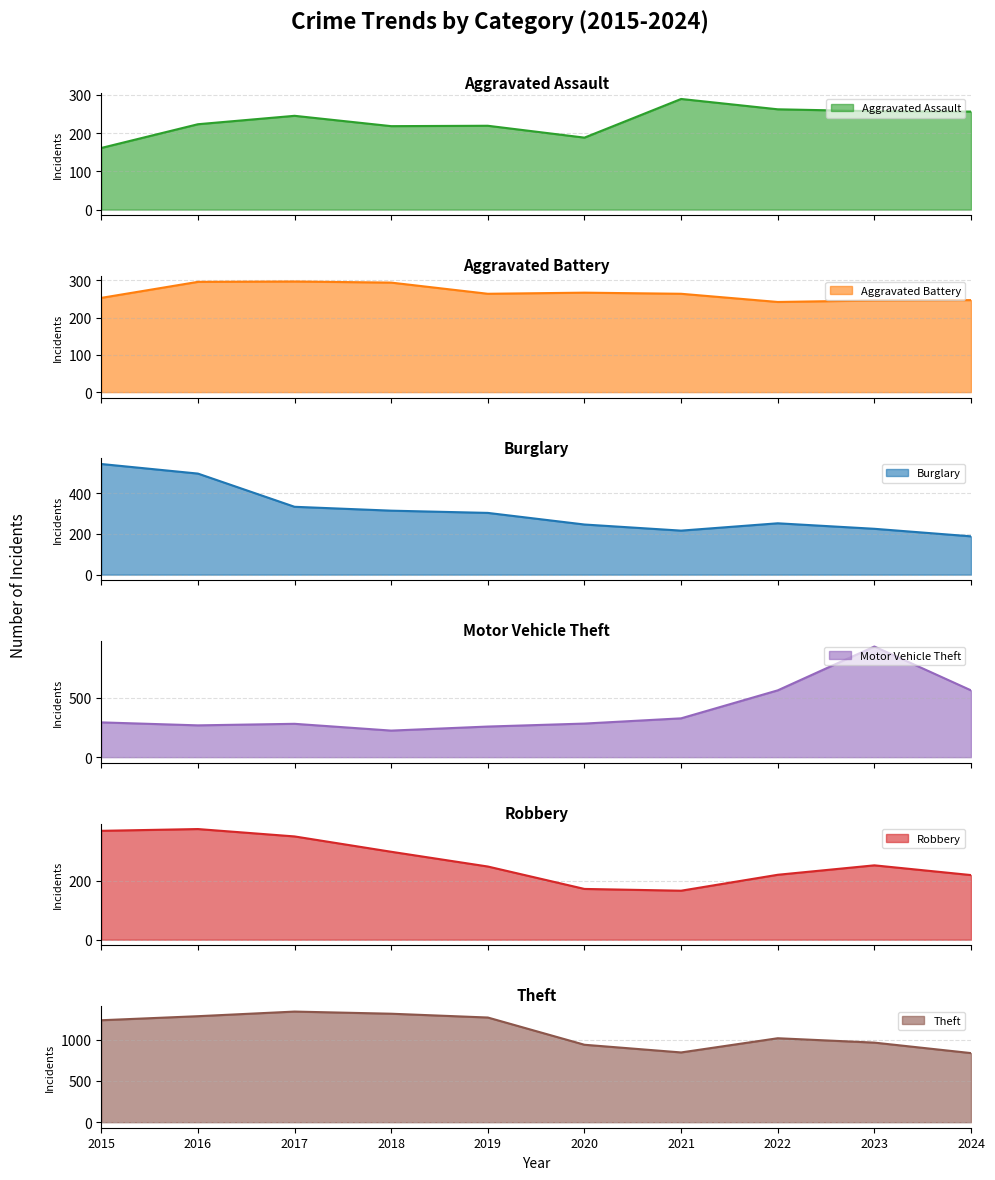

The value of Burglary at 2021 is 353. True or false?

False